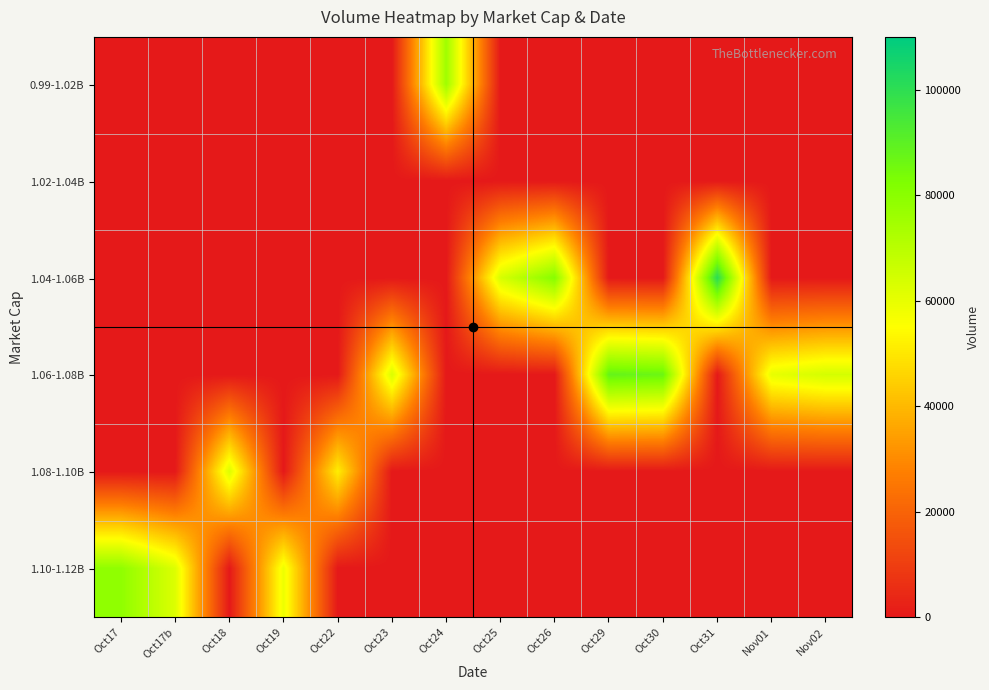

What is the spread (max minus min) of values at Oct22?

51344